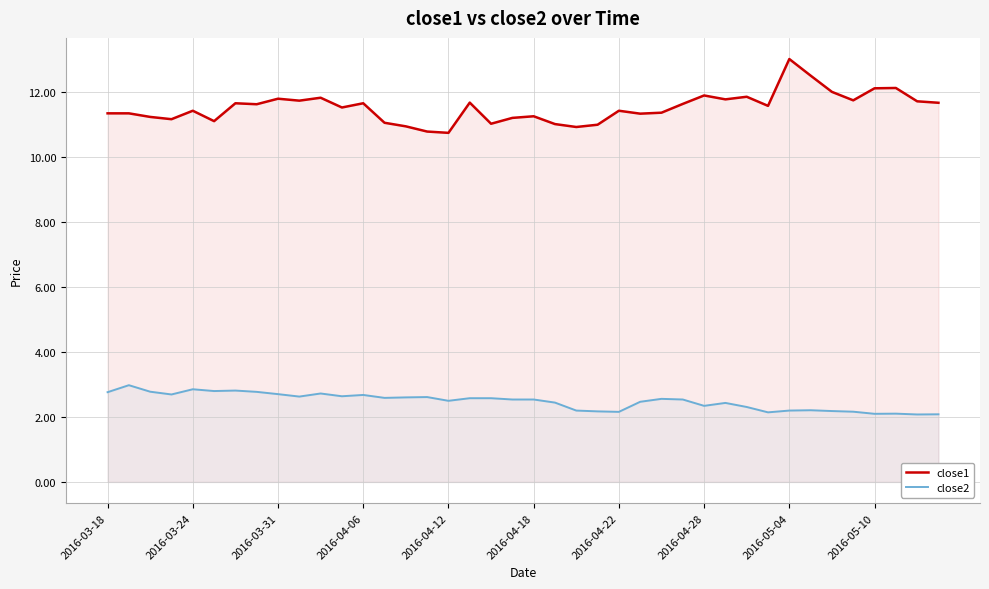

How many values in the close1 series exceed 11?

35